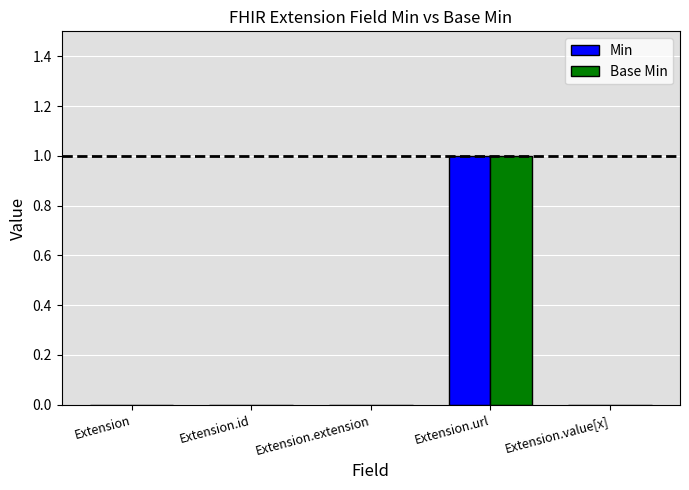

At which category is the sum across all series the highest?

Extension.url